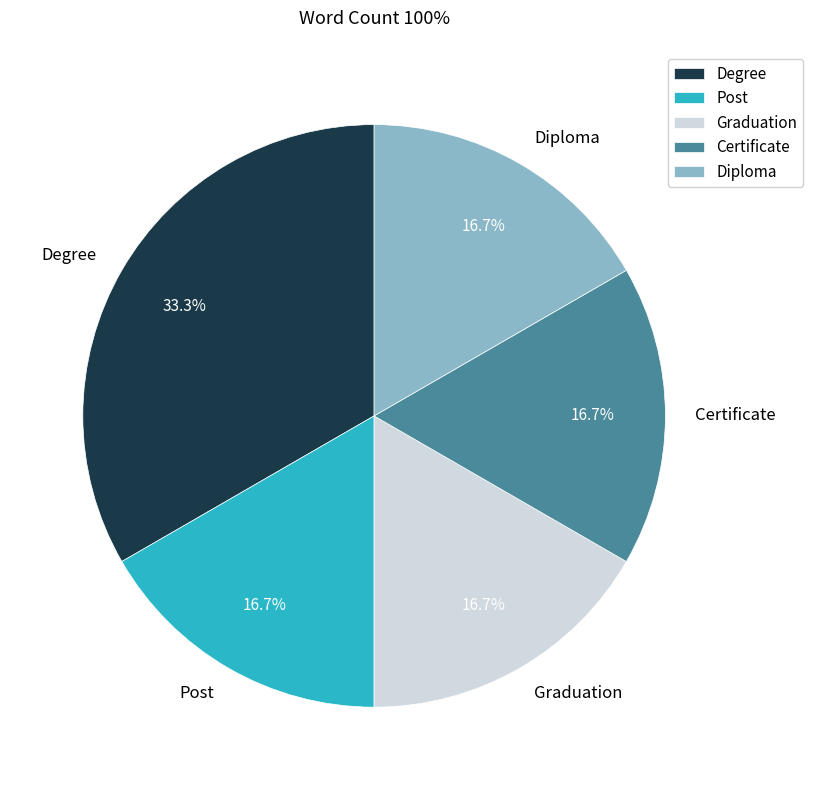

To the nearest percent, what is the average slice percentage?

20%